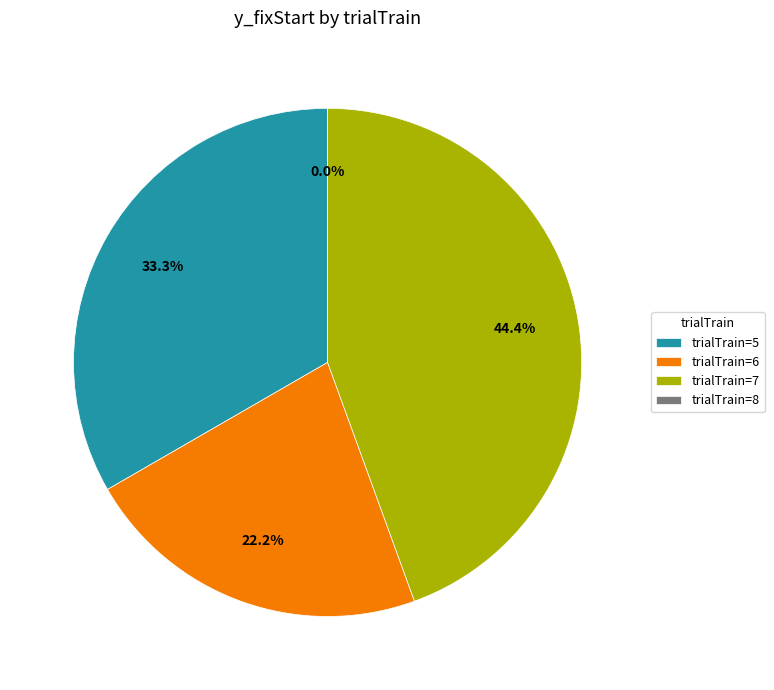

To the nearest percent, what is the difference between the 8 and 5 slice percentages?

33%